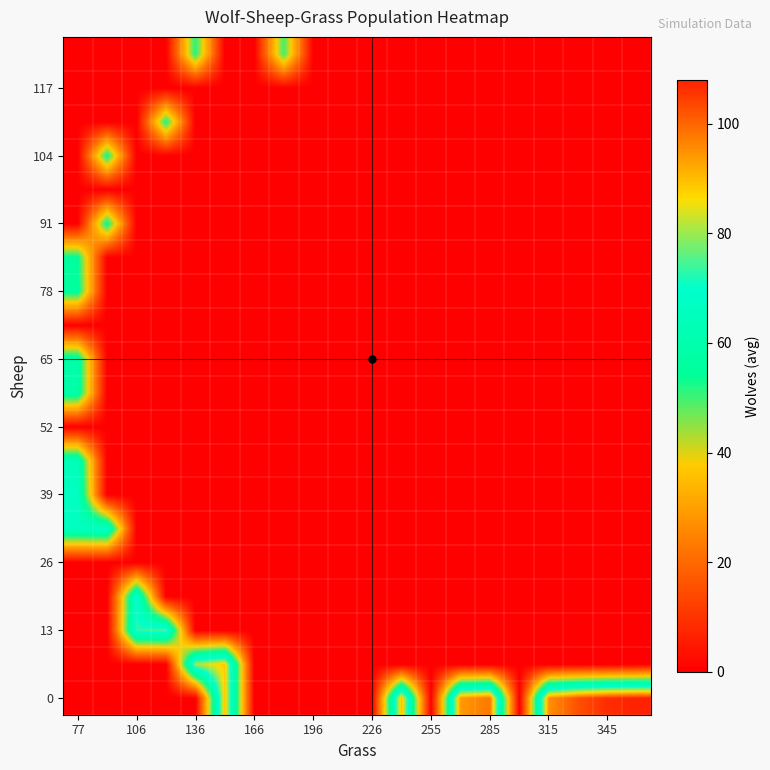

How many distinct data groups are displayed?

20